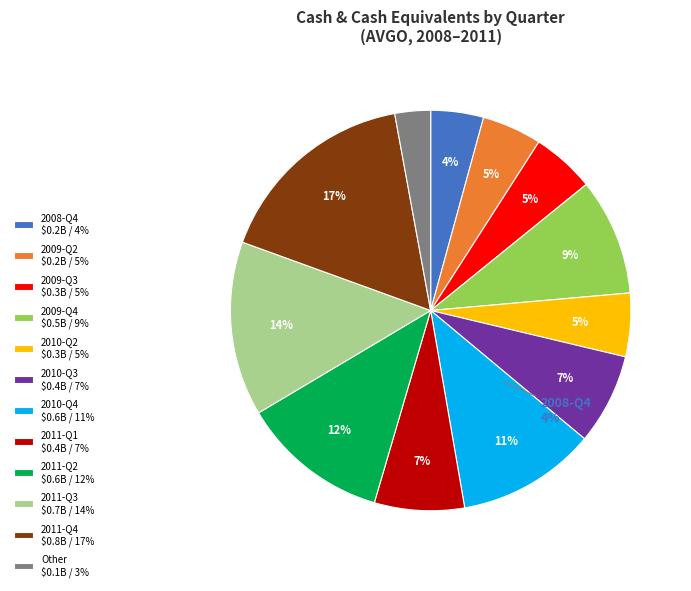

Does 2011-Q2 account for over 50% of the chart?

No